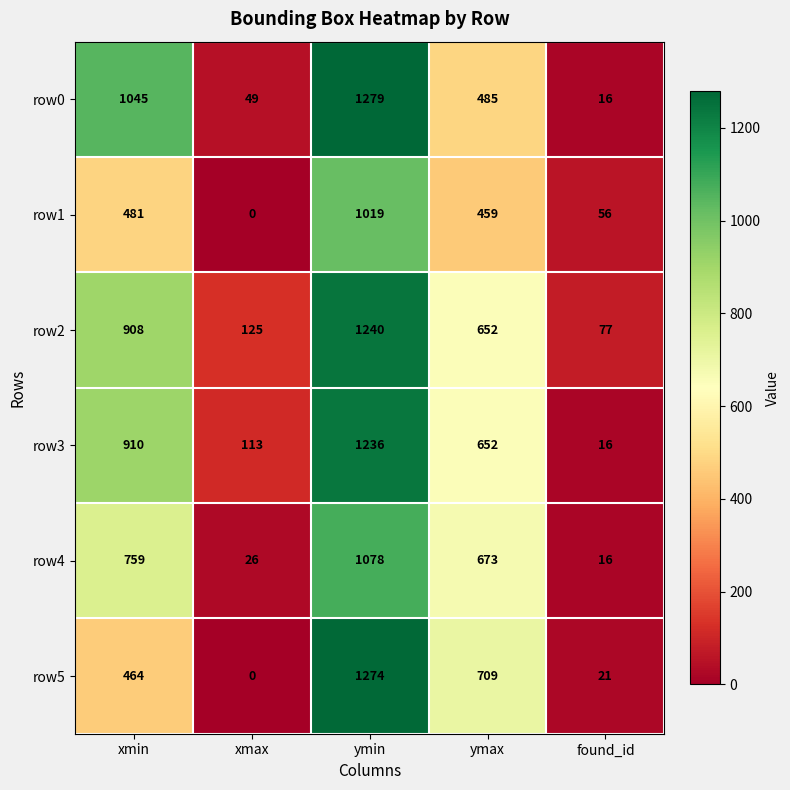

Which category has the lowest value across all series?

xmax